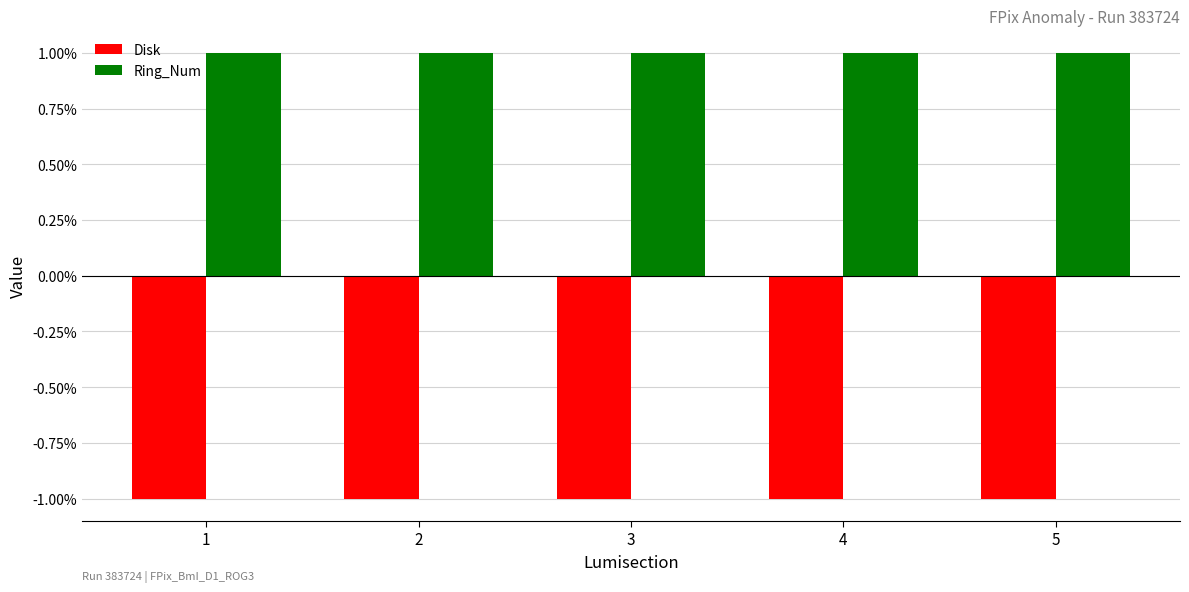

What is the value of the Disk bar at the 3rd from the left?

-1